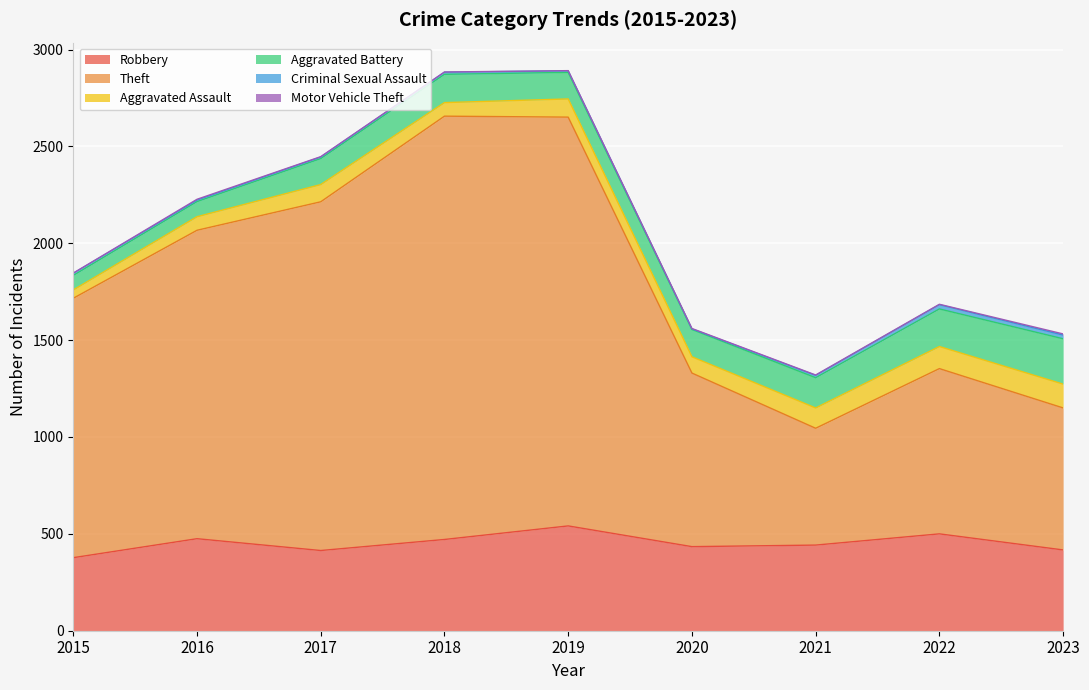

How many lines are shown in the chart?

6